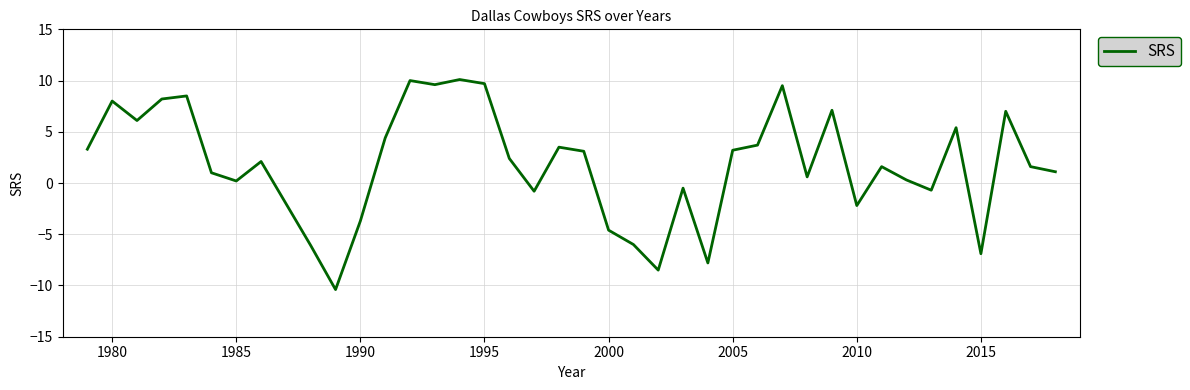

What is the difference between the maximum and minimum values?

20.5